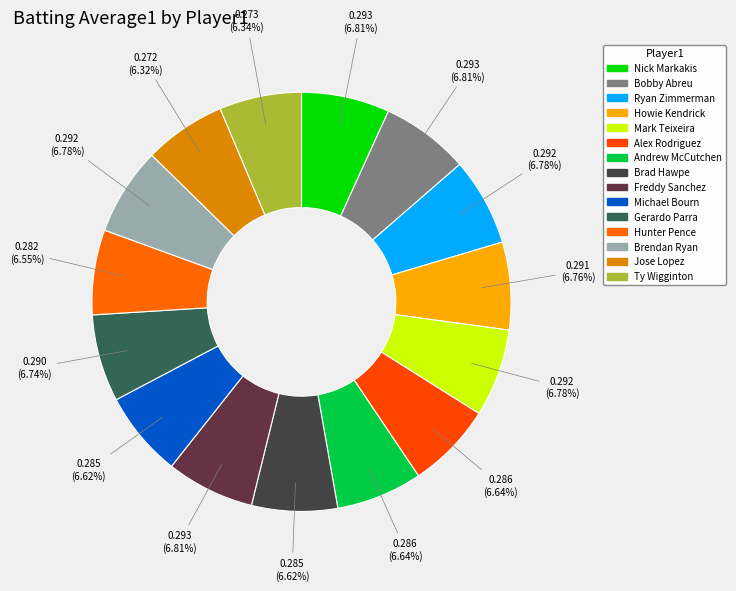

Is it true that Andrew McCutchen is 14% of the pie?

False